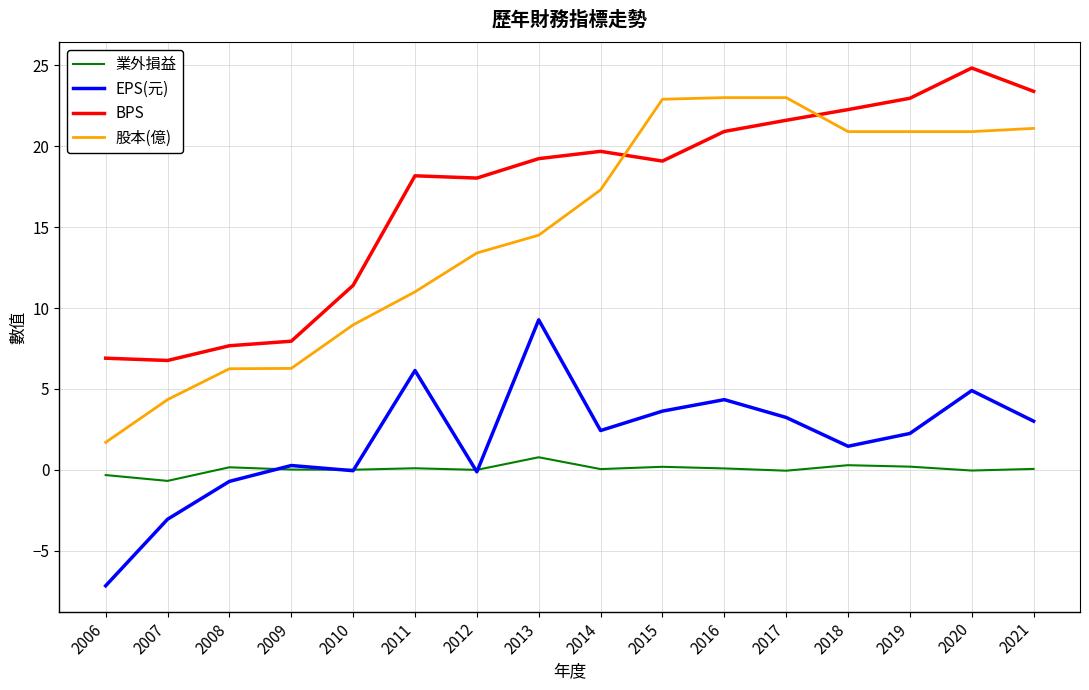

What is the difference between the maximum and minimum values in the 股本(億) series?

21.3